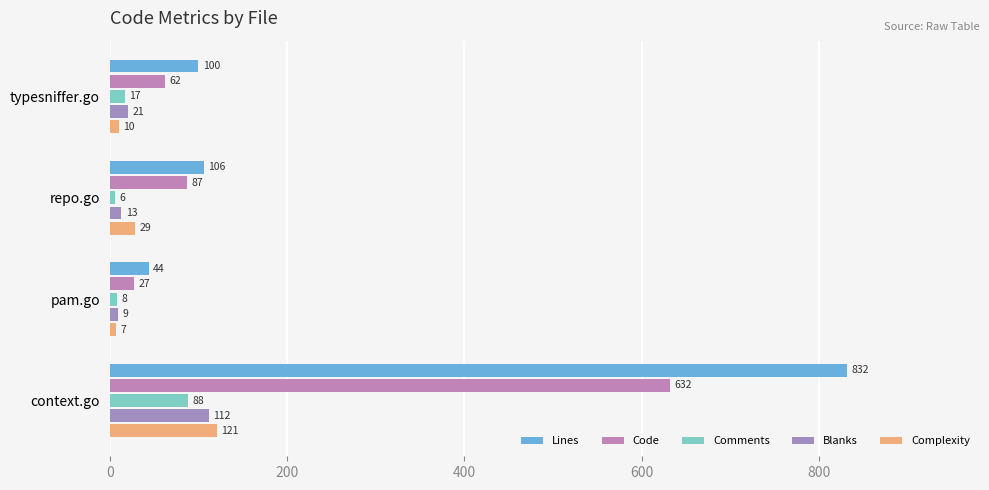

How many values in the Lines series are below 106?

2